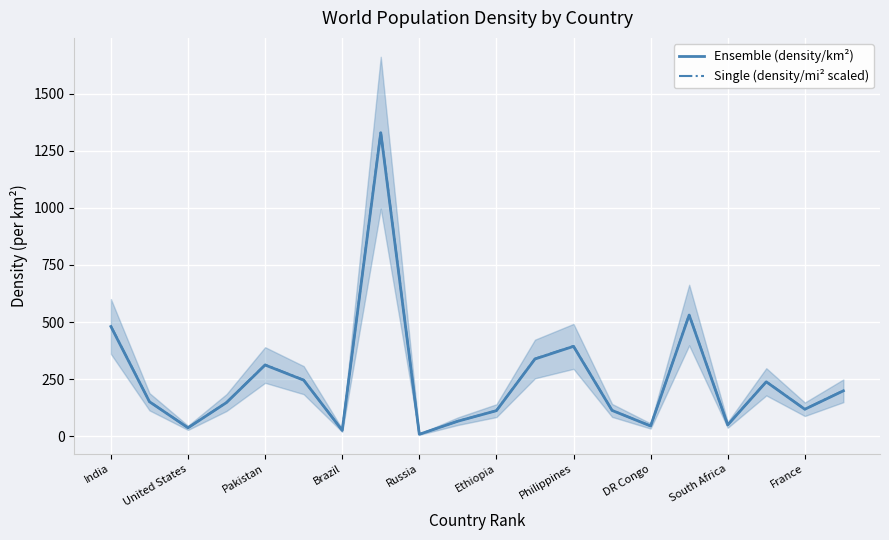

True or false: Single (density/mi² scaled) and Ensemble (density/km²) cross at least once.

False